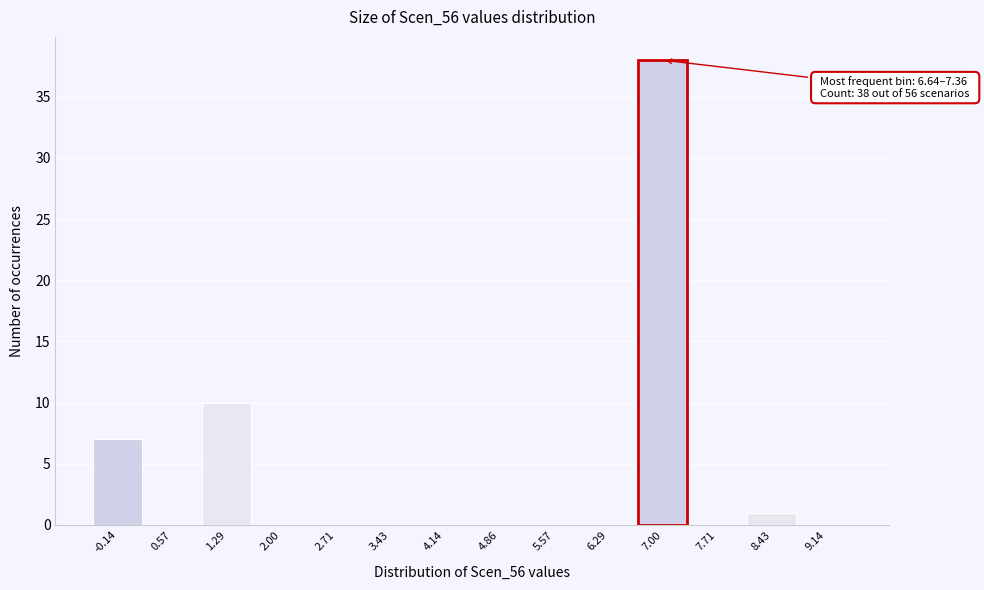

Which range on the x-axis has the tallest bar?

6.6 to 7.4